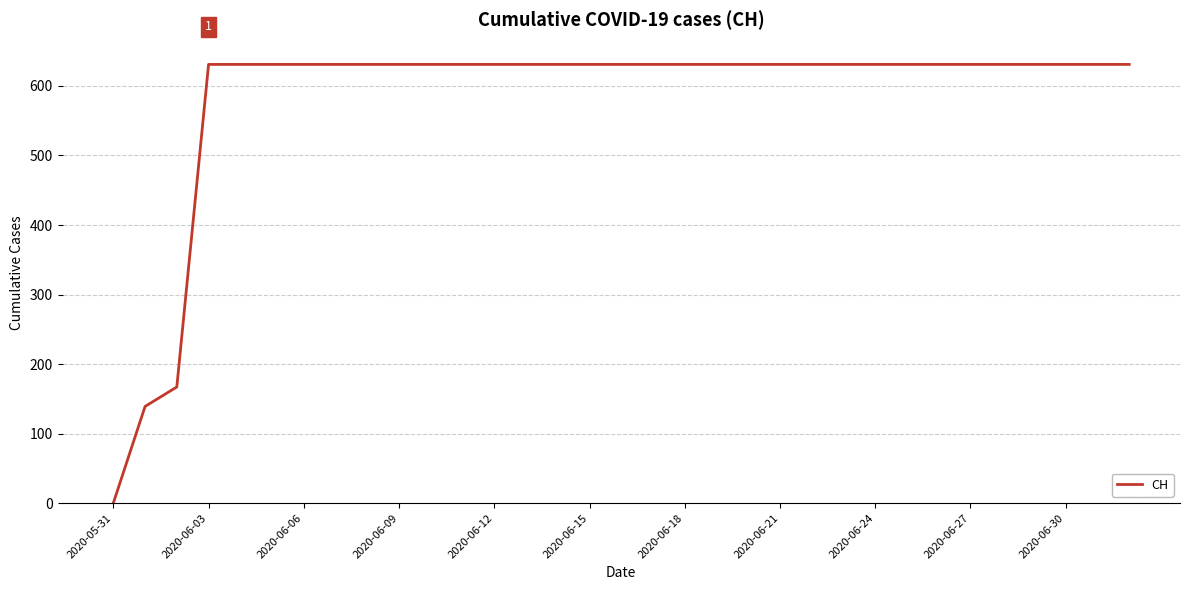

What is the difference between the maximum and minimum values?

631